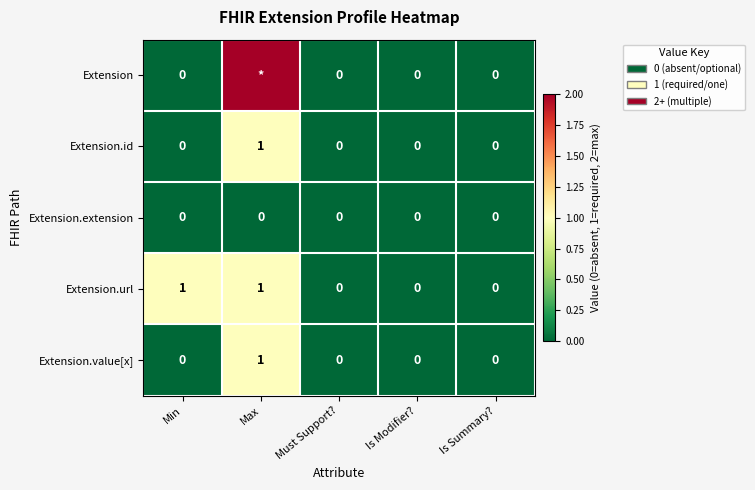

Between Min and Is Modifier?, which series saw the biggest shift?

Extension.url